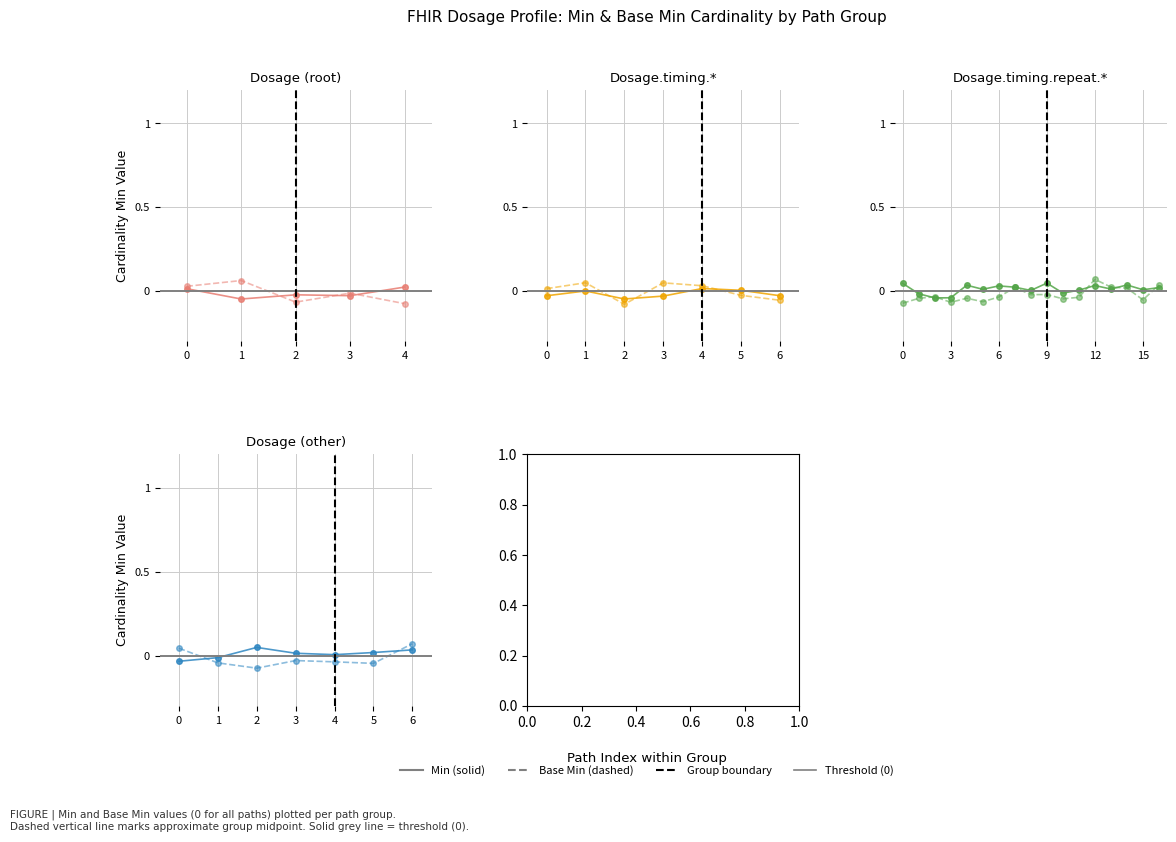

Is this an area chart (filled region under the line)?

No